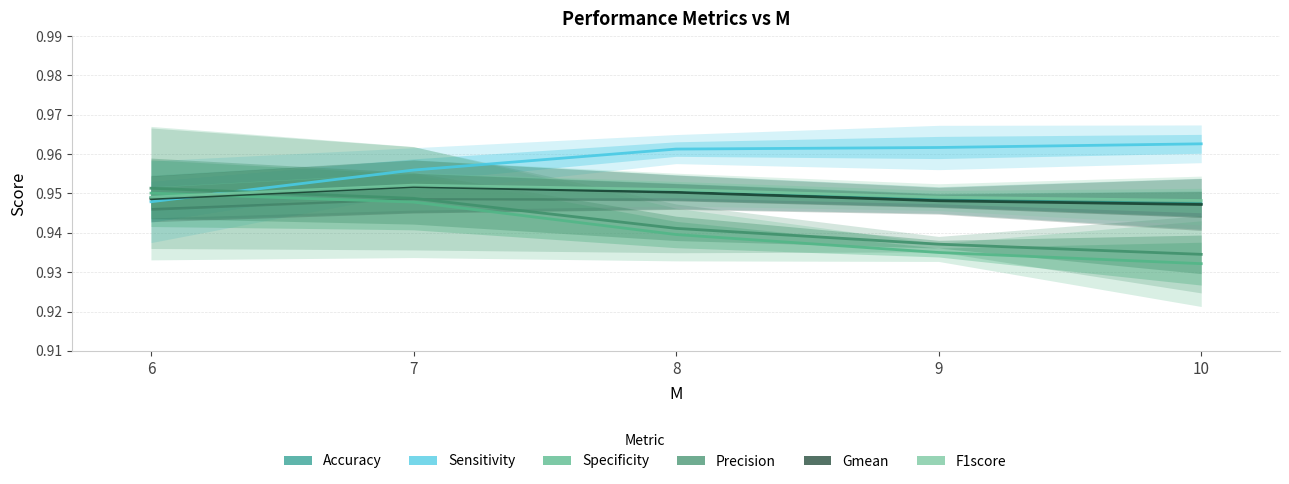

Count the number of categories in the chart.

5